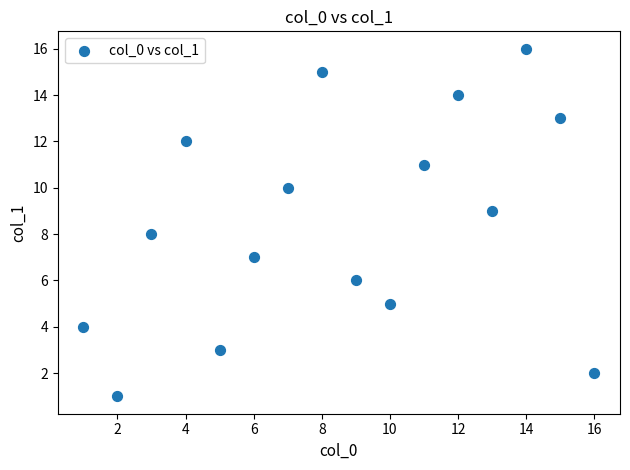

What is the range of Y values (max minus min)?

15